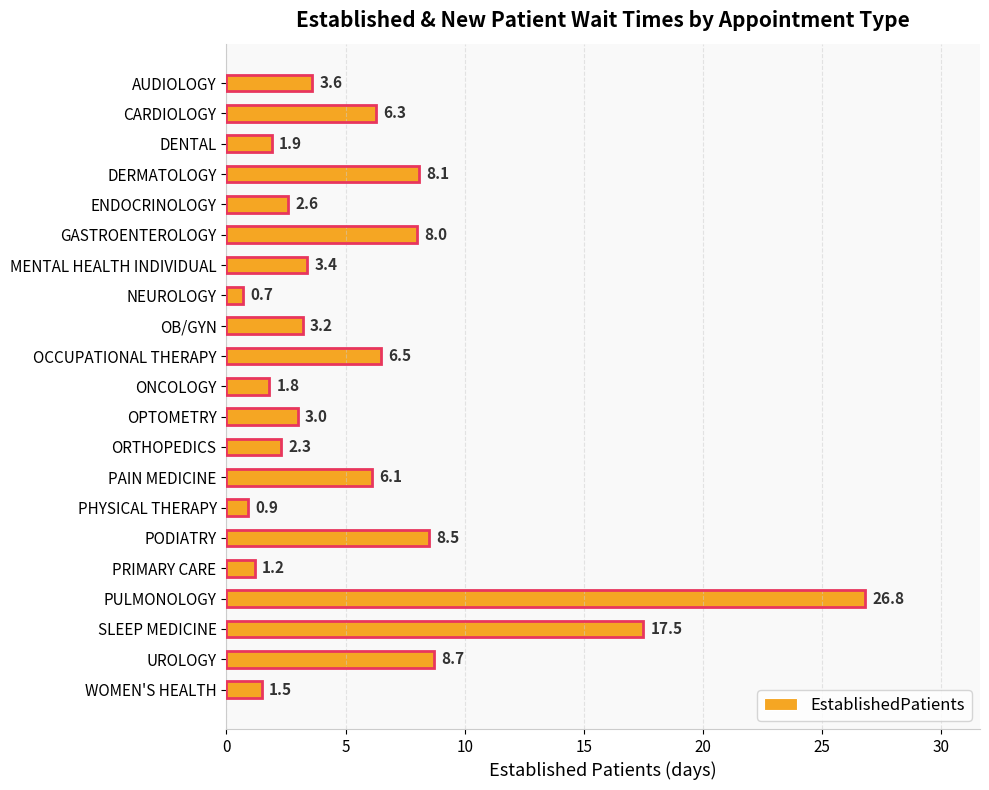

Does the chart contain stacked bars?

No